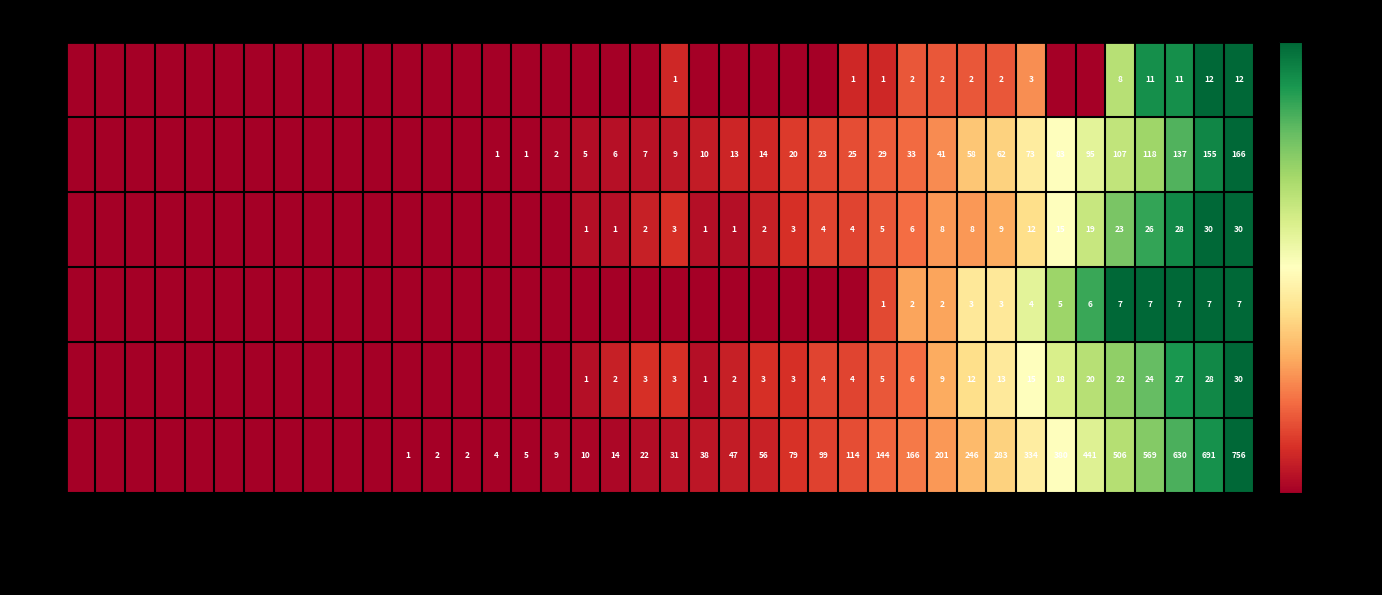

Rank the series at 2020-03-26 from lowest to highest value.

AG, LU, GR, NE, GE, CH